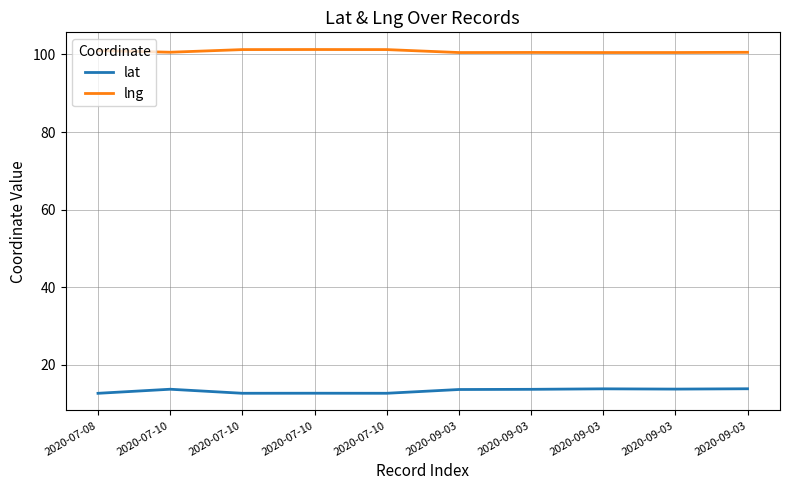

At which label is lng closest to 100?

2020-09-03